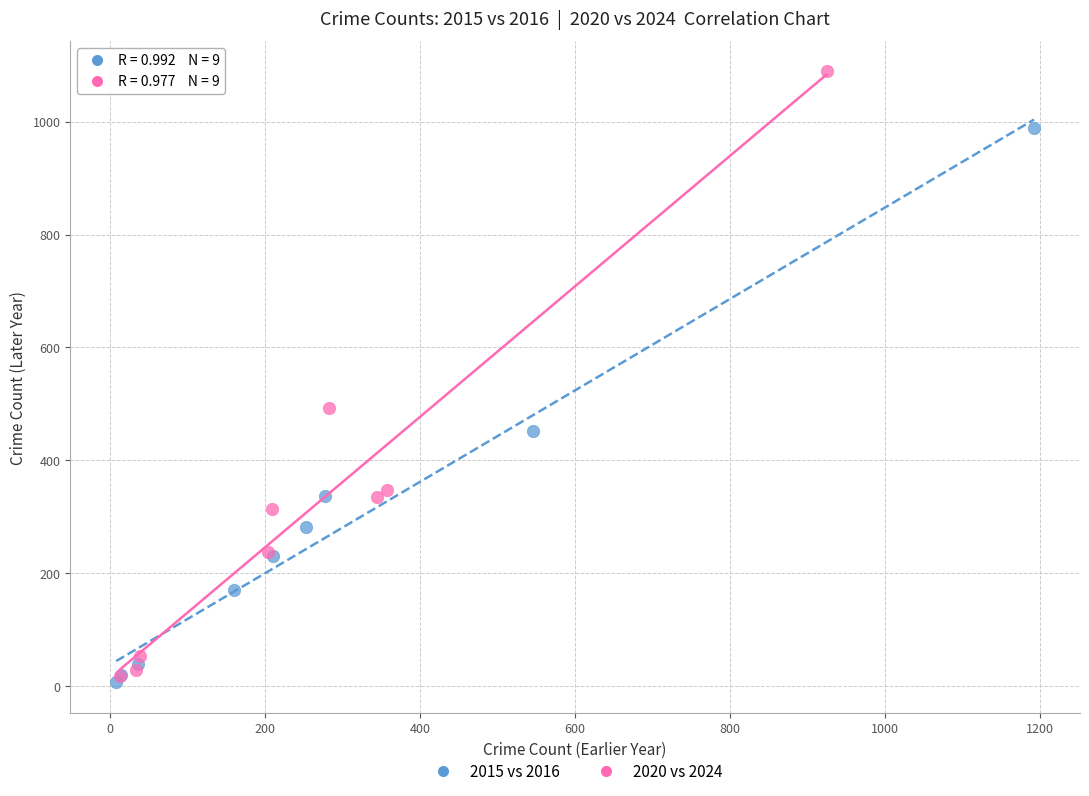

Which series reaches the maximum Y coordinate?

2020 vs 2024